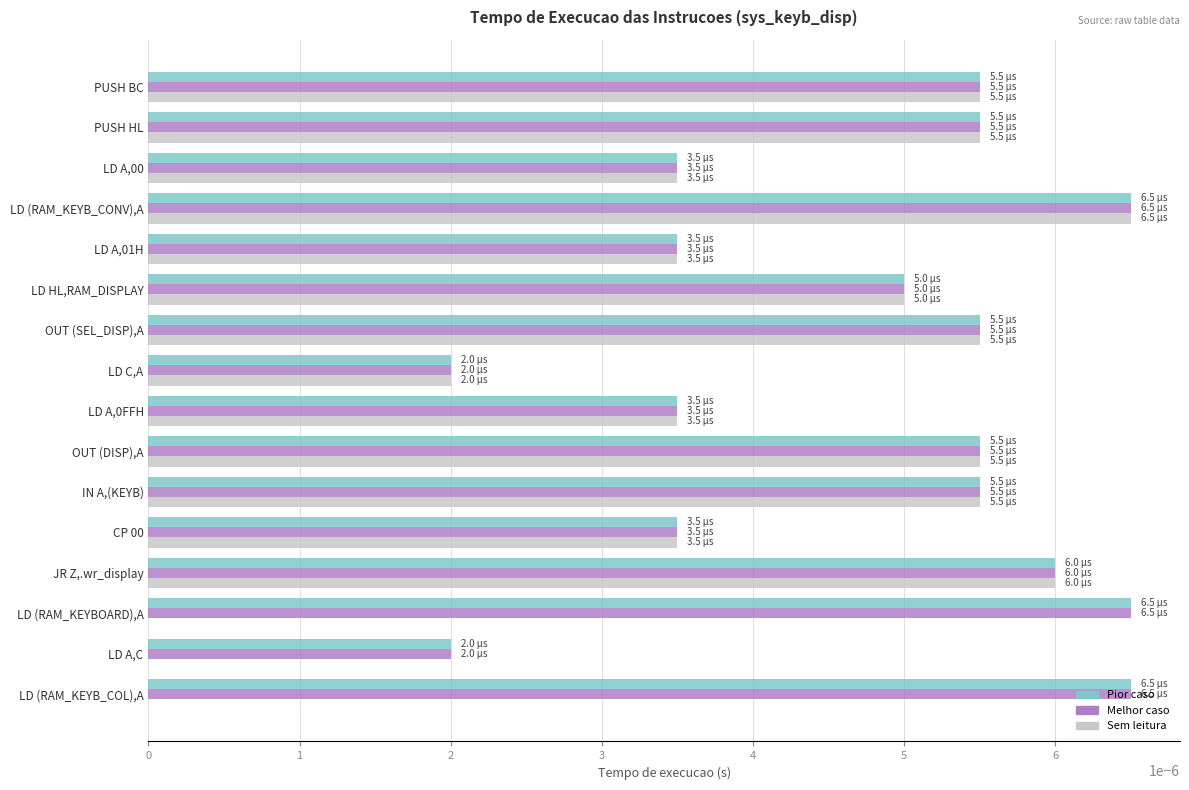

At which category is the sum across all series the highest?

LD (RAM_KEYB_CONV),A